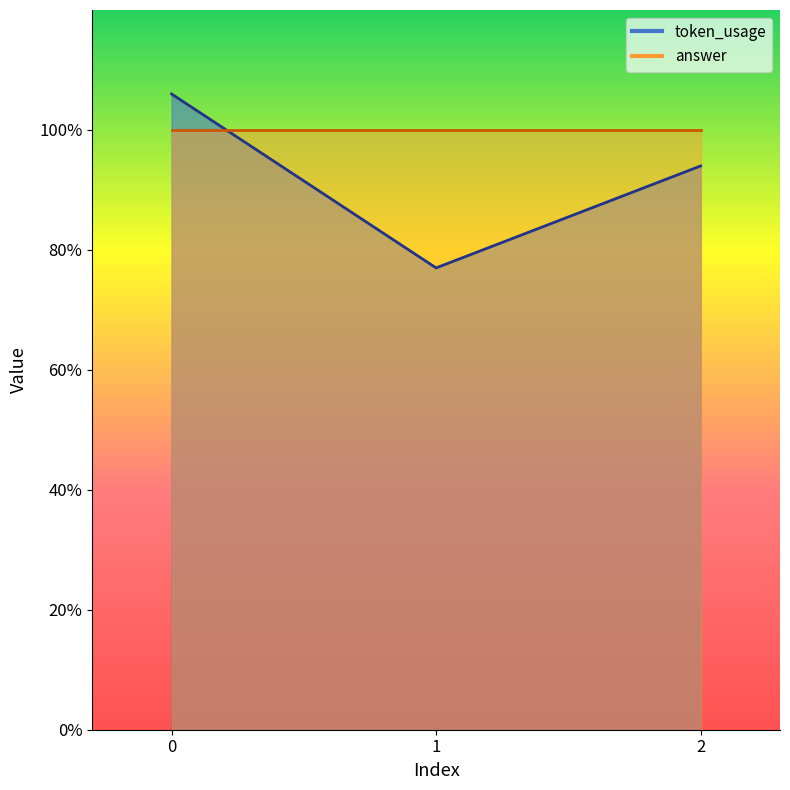

The value at 2 is 94. True or false?

True